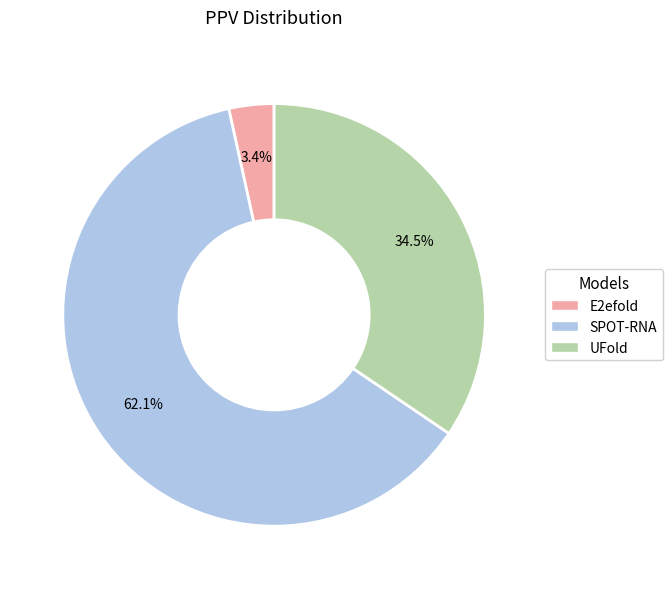

Count the number of slices in the pie.

3